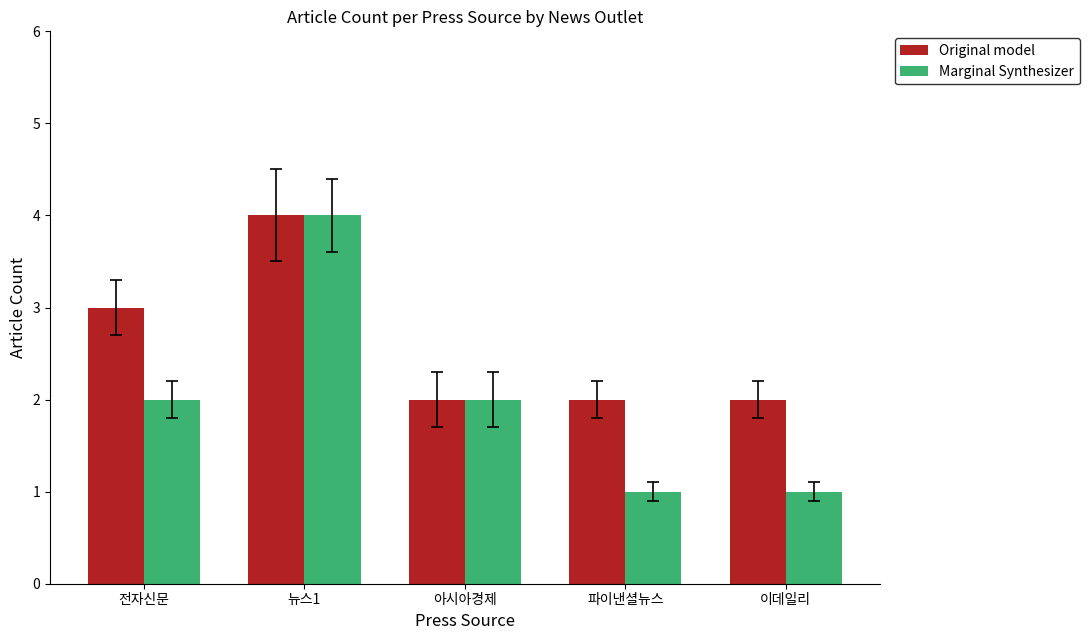

What is the average value of the Original model series?

3